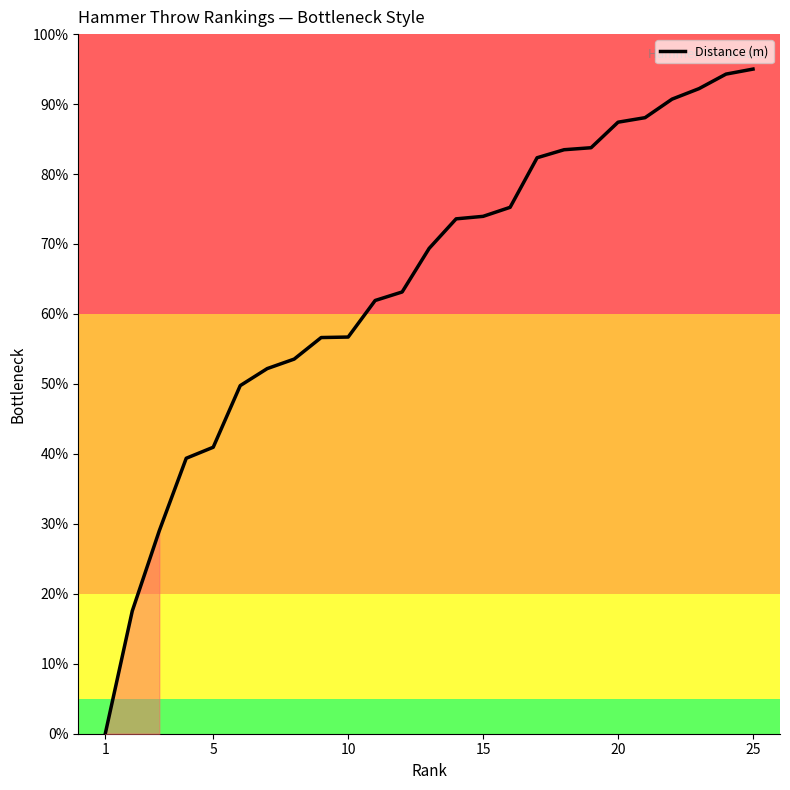

Reading left to right, extract all data points from this chart.

0.0	17.5	29.0	39.4	40.9	49.8	52.2	53.5	56.6	56.7	61.9	63.1	69.4	73.6	74.0	75.2	82.3	83.5	83.8	87.4	88.1	90.7	92.2	94.3	95.0